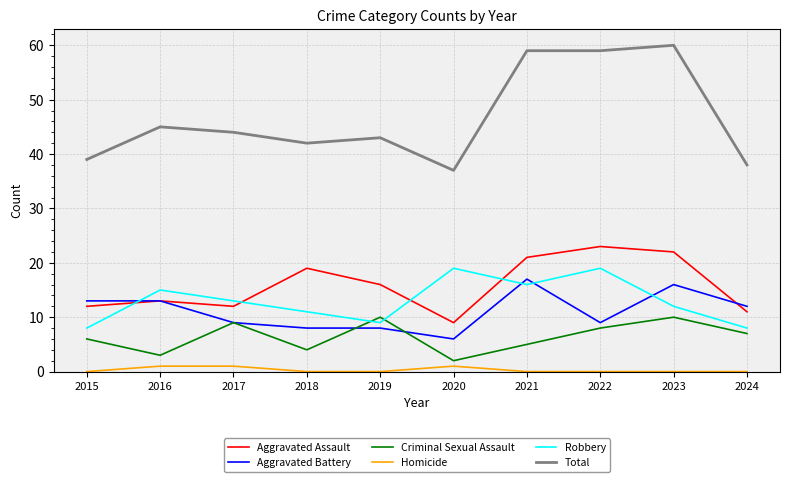

What is the total value across all series at 2024?

76